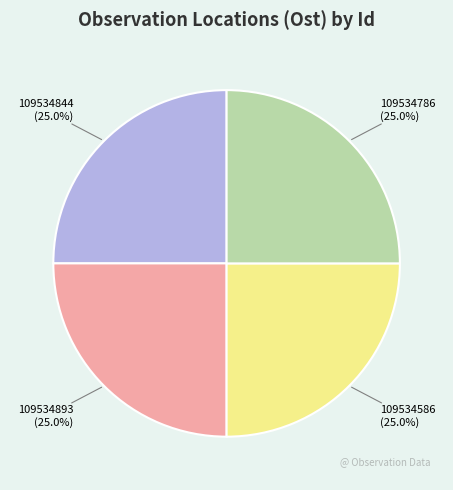

Count the number of slices in the pie.

4